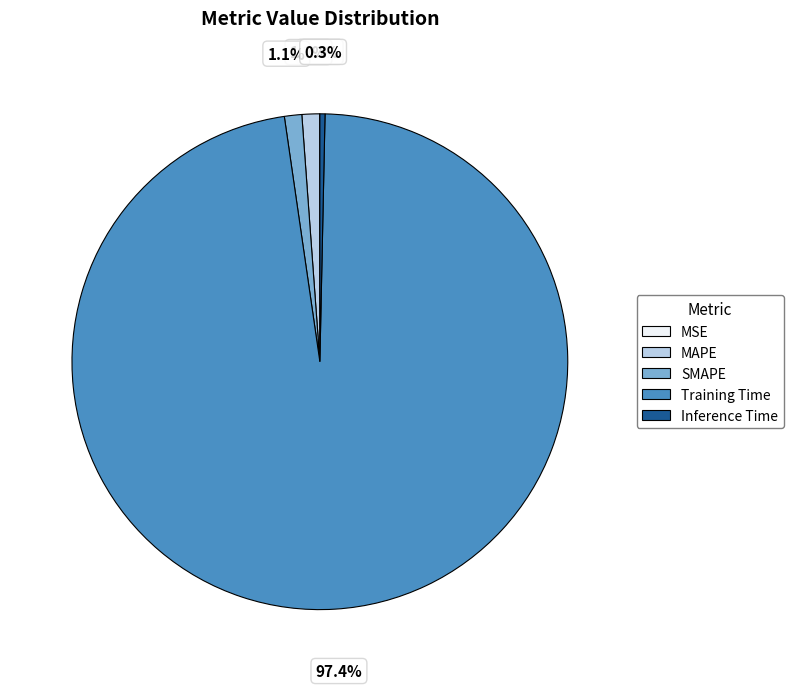

True or false: MAPE accounts for 11% of the total.

False